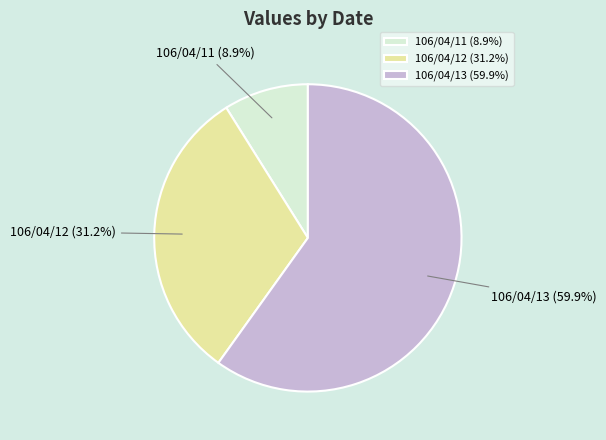

Combined, what portion of the pie is 106/04/13 and 106/04/12?

91.1%